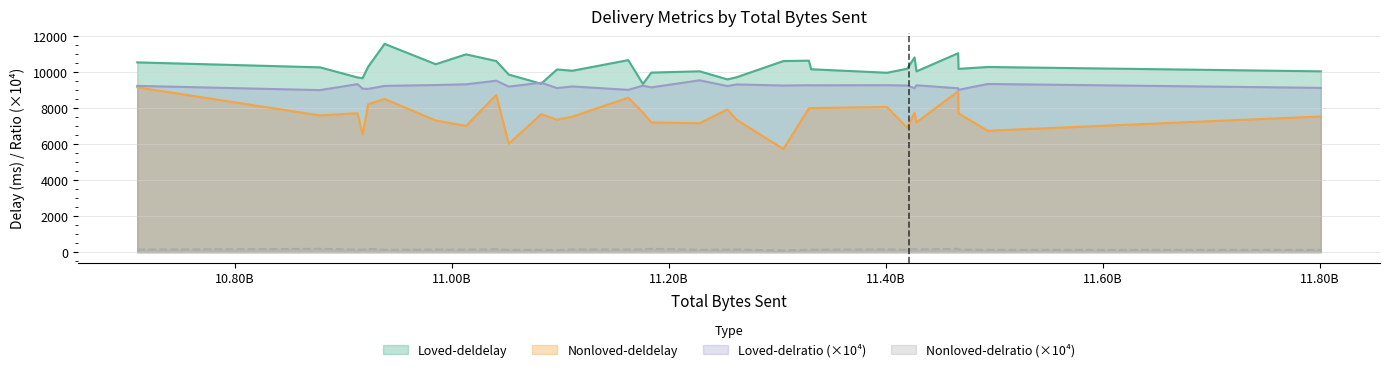

Reading right to left, transcribe all the data shown in this chart.

Loved-deldelay: 29=10827.3	28=10048.2	27=10549.2	26=10306.7	25=9363.3	24=10187.1	23=9669.3	22=10194.7	21=10994.7	20=9350.9	19=10051.8	18=11057.9	17=10050.1	16=9602.8	15=10273.1	14=9870.9	13=9982.2	12=10155.0	11=9711.5	10=10447.2	9=10644.6	8=10624.1	7=10292.8	6=10673.8	5=10621.9	4=10167.4	3=11577.1	2=10084.6	1=9725.9	0=9972.5
Nonloved-deldelay: 29=7745.8	28=7215.7	27=9162.3	26=8225.3	25=7670.4	24=7716.3	23=6527.9	22=6914.7	21=7018.8	20=7760.1	19=7168.5	18=8941.4	17=7542.9	16=7929.4	15=7598.7	14=6024.1	13=7214.2	12=7361.3	11=7723.6	10=7320.6	9=7999.8	8=8731.7	7=6750.7	6=8585.6	5=5737.3	4=8008.5	3=8515.3	2=7532.8	1=7350.8	0=8067.4
Loved-delratio: 29=0.9	28=0.9	27=0.9	26=0.9	25=0.9	24=0.9	23=0.9	22=0.9	21=0.9	20=0.9	19=1.0	18=0.9	17=0.9	16=0.9	15=0.9	14=0.9	13=0.9	12=0.9	11=0.9	10=0.9	9=0.9	8=1.0	7=0.9	6=0.9	5=0.9	4=0.9	3=0.9	2=0.9	1=0.9	0=0.9
Nonloved-delratio: 29=0.0	28=0.0	27=0.0	26=0.0	25=0.0	24=0.0	23=0.0	22=0.0	21=0.0	20=0.0	19=0.0	18=0.0	17=0.0	16=0.0	15=0.0	14=0.0	13=0.0	12=0.0	11=0.0	10=0.0	9=0.0	8=0.0	7=0.0	6=0.0	5=0.0	4=0.0	3=0.0	2=0.0	1=0.0	0=0.0